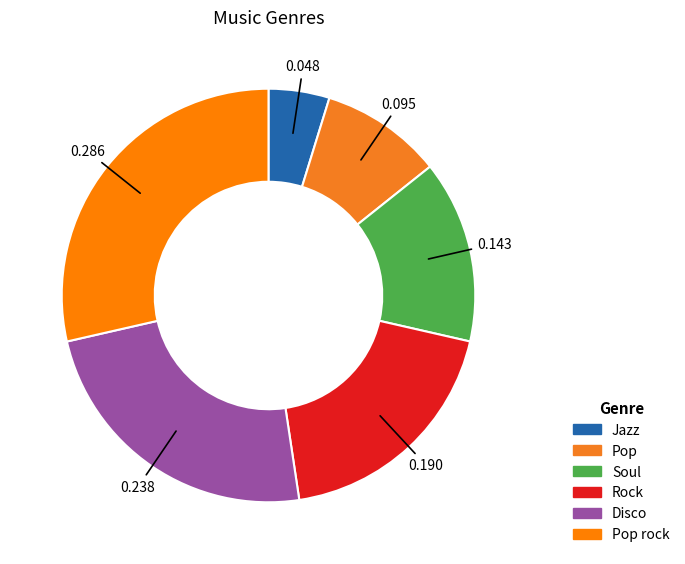

Combined, do Soul and Pop account for over 50%?

No